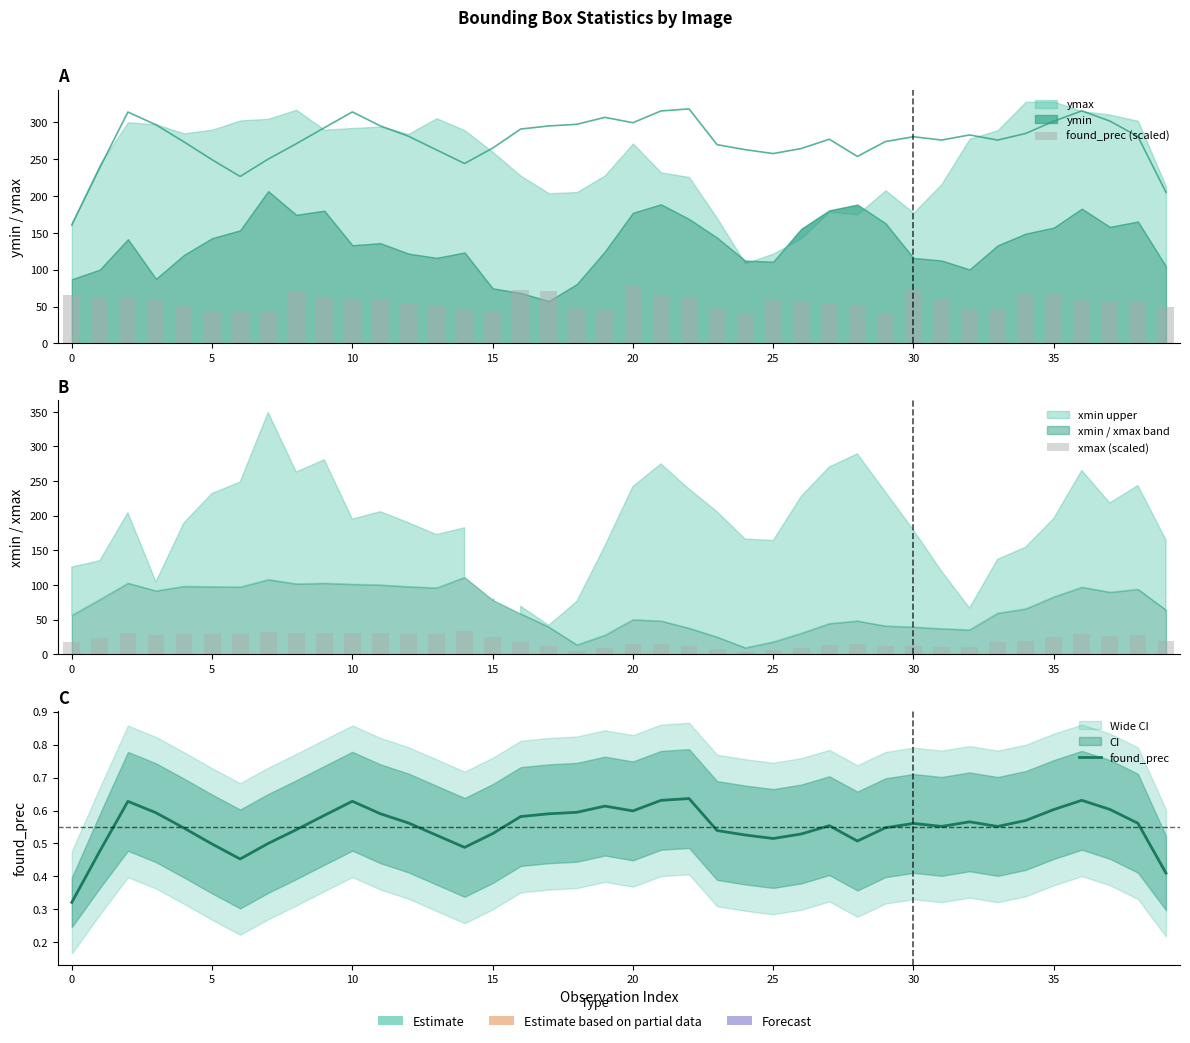

The xmax (scaled) series shows 39.5 at 38. True or false?

False